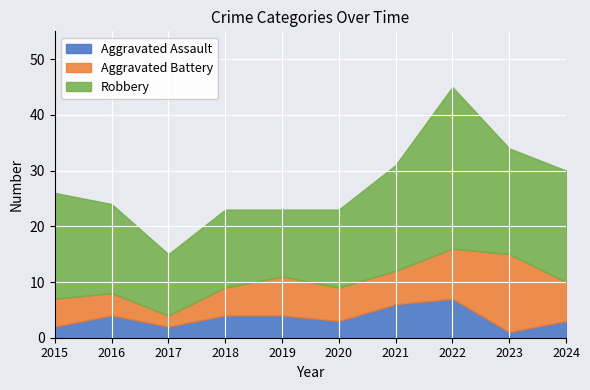

Reading left to right, list all the values displayed in this chart.

Aggravated Assault: 2	4	2	4	4	3	6	7	1	3
Aggravated Battery: 5	4	2	5	7	6	6	9	14	7
Robbery: 19	16	11	14	12	14	19	29	19	20